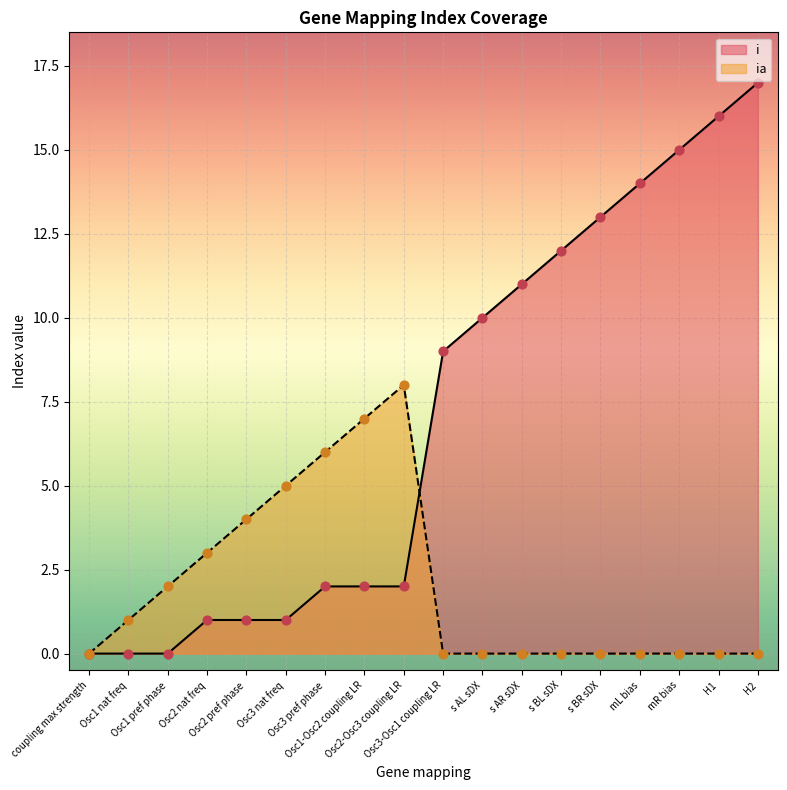

Which series has the widest spread of Y values?

i